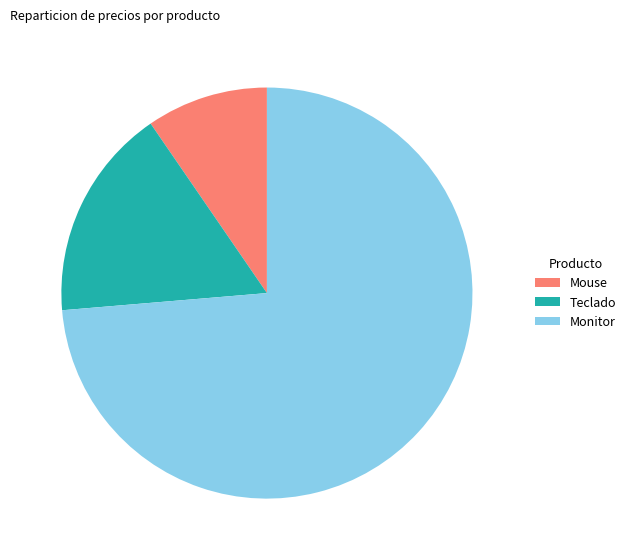

Which category has the smallest portion of the pie?

Mouse